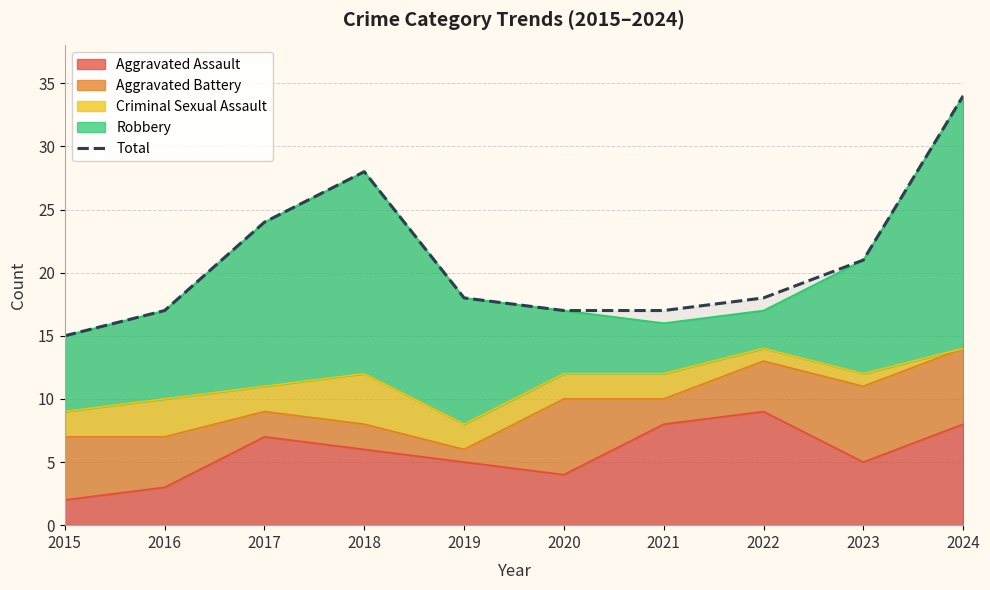

Rank the categories by value from lowest to highest.

2015, 2016, 2020, 2021, 2019, 2022, 2023, 2017, 2018, 2024